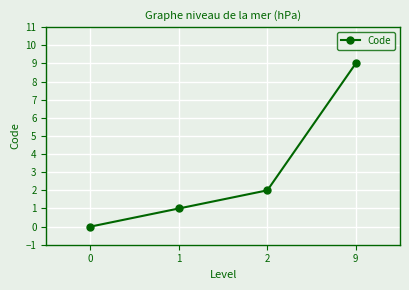

What is the ratio of the value at 1 to the value at 9?

0.1